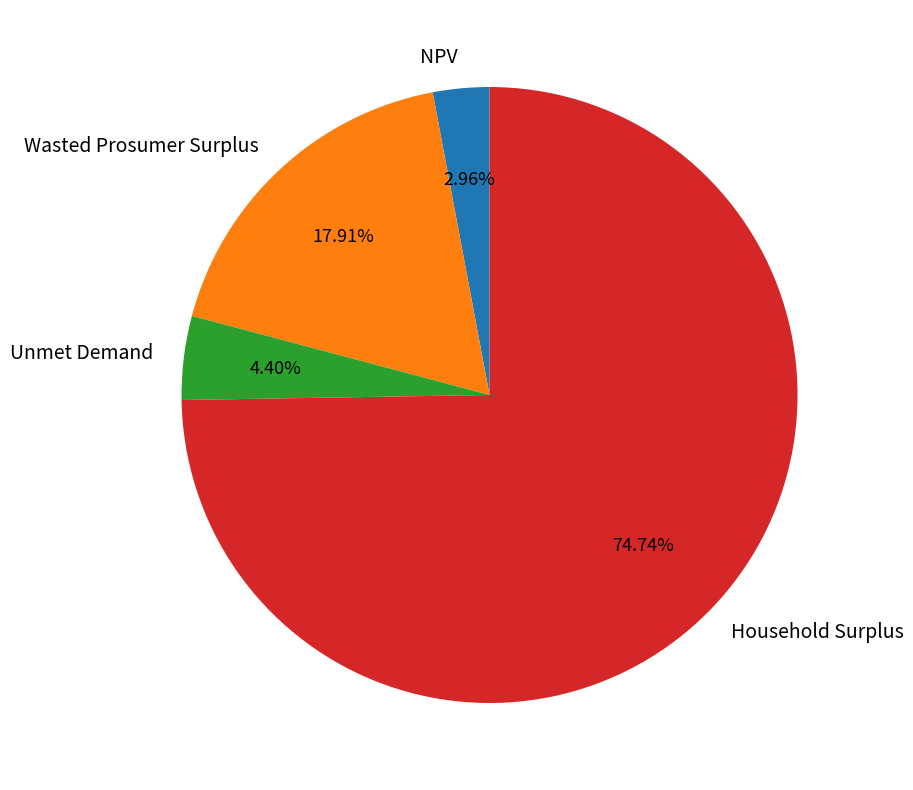

To the nearest percent, what is the difference between the Wasted Prosumer Surplus and NPV slice percentages?

15%